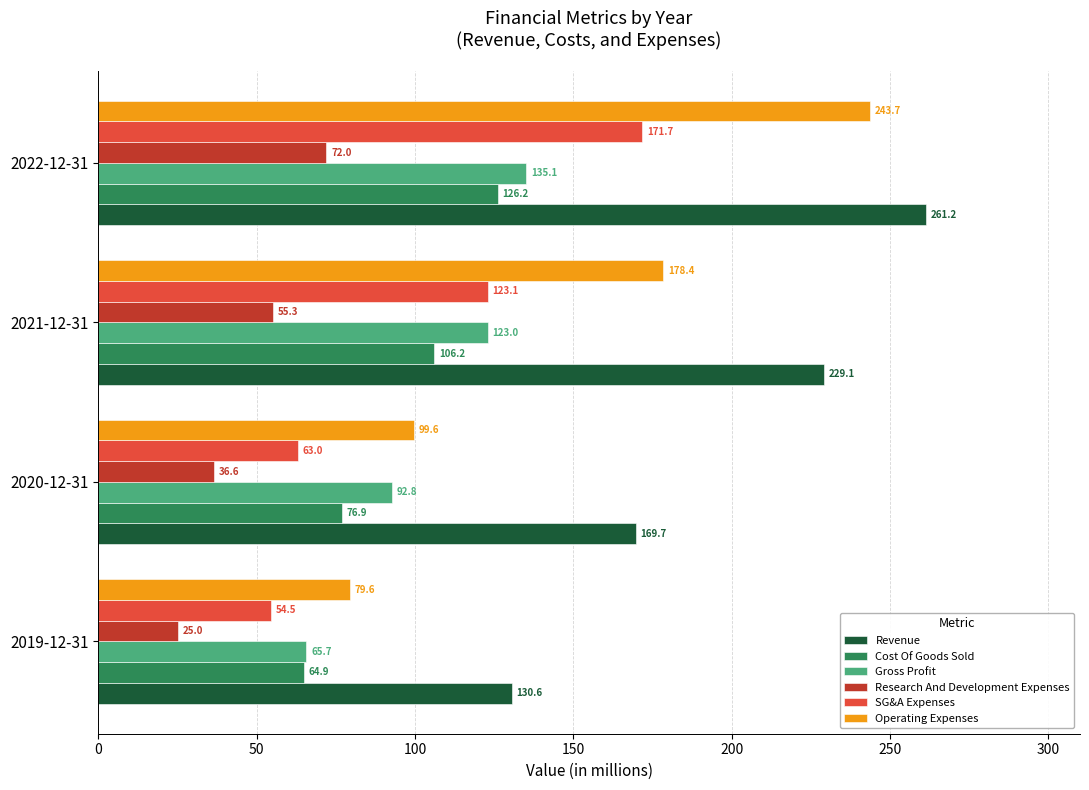

Rank the series at 2021-12-31 from lowest to highest value.

Research And Development Expenses, Cost Of Goods Sold, Gross Profit, SG&A Expenses, Operating Expenses, Revenue